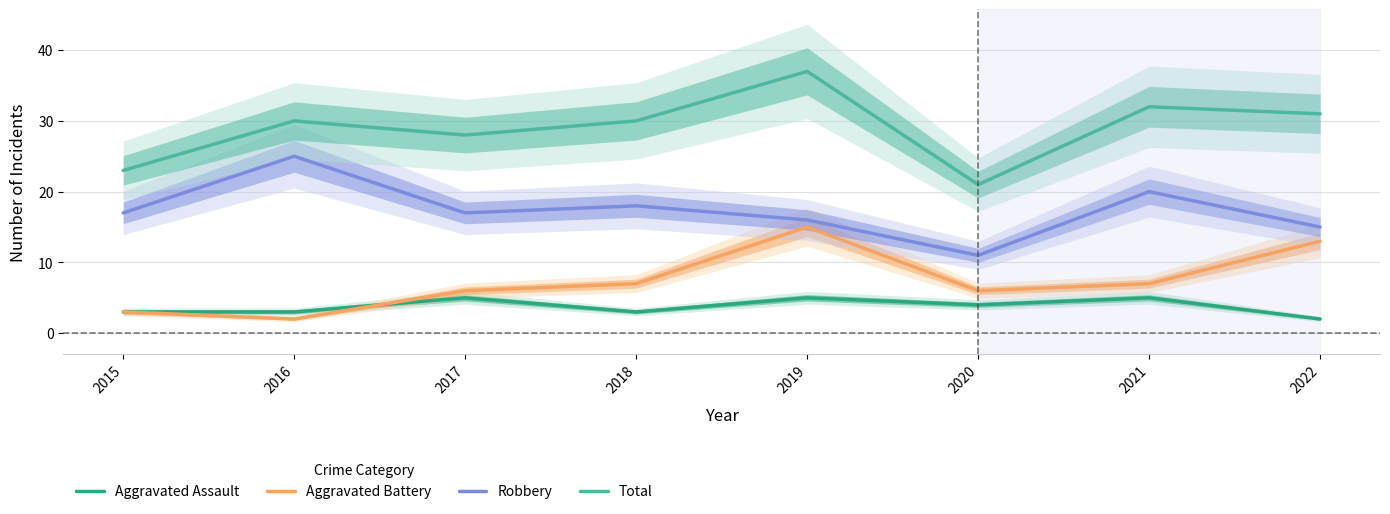

True or false: Aggravated Battery has more than 2 points higher than both neighbors.

False